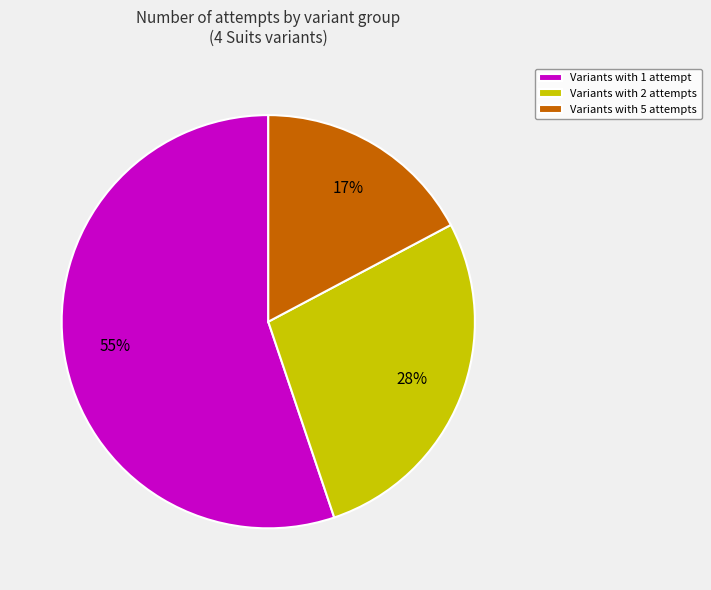

Do Variants with 1 attempt and Variants with 5 attempts together represent more than half of the pie?

Yes